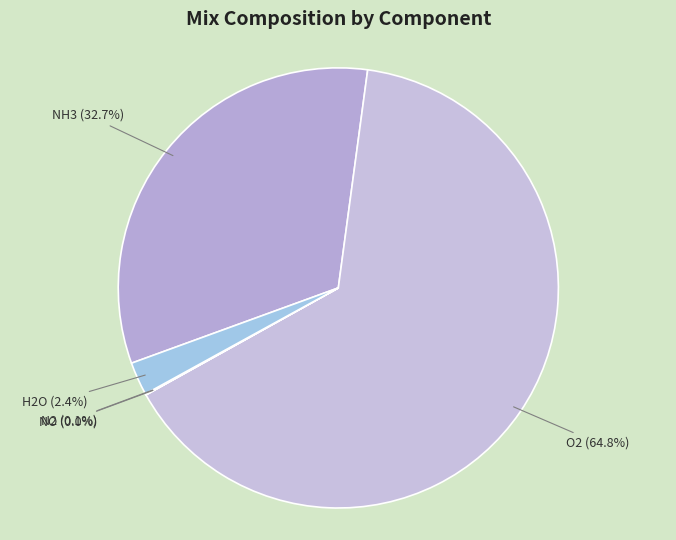

Is there a majority slice in this chart?

Yes